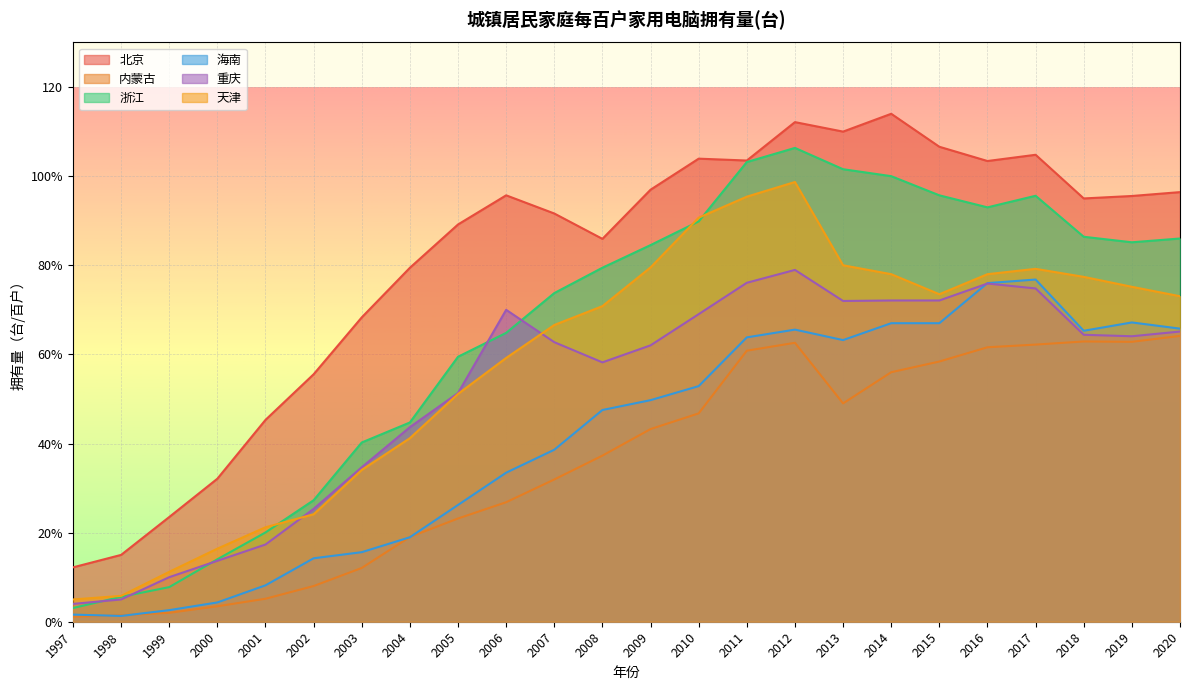

How many data points in 浙江 are less than 84?

12